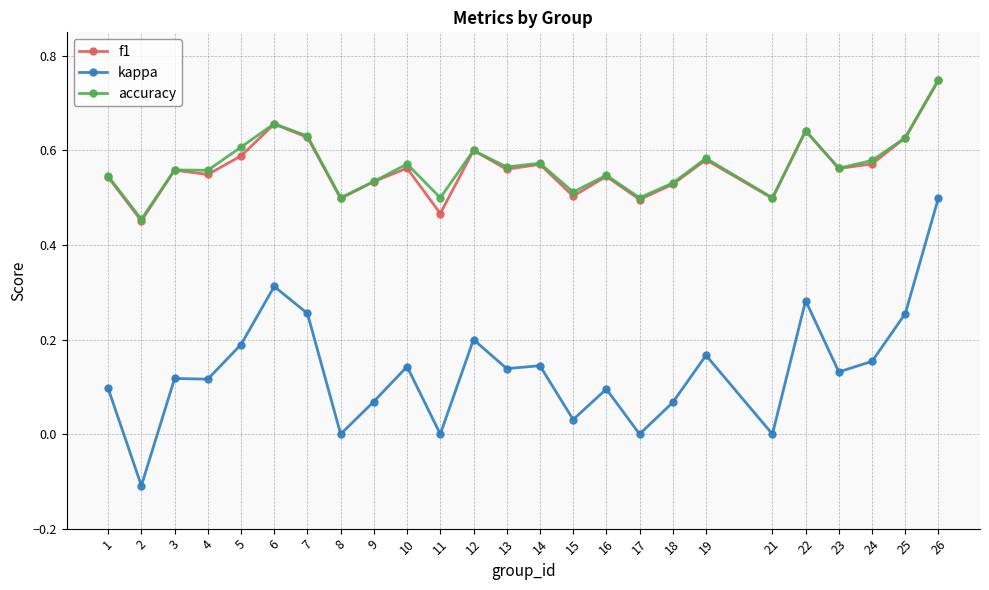

Between 7 and 16, which series saw the biggest shift?

kappa